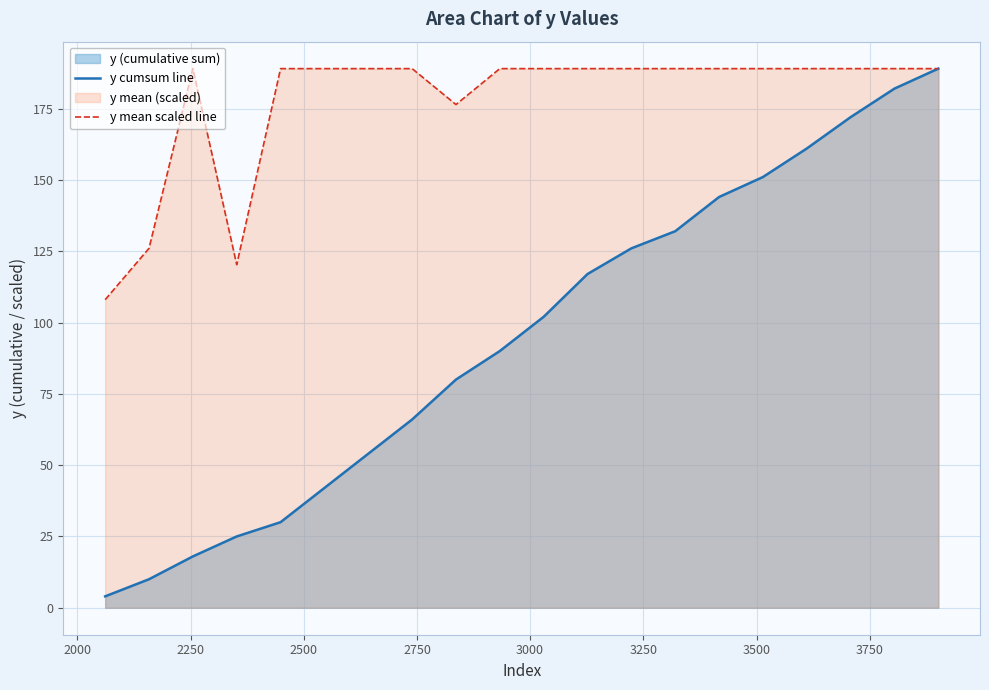

What is the highest value of the y cumsum line series?

189.0